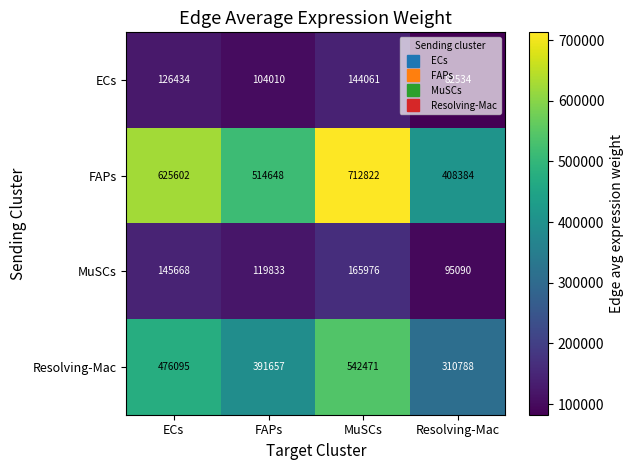

Which series has the largest total across all categories?

FAPs